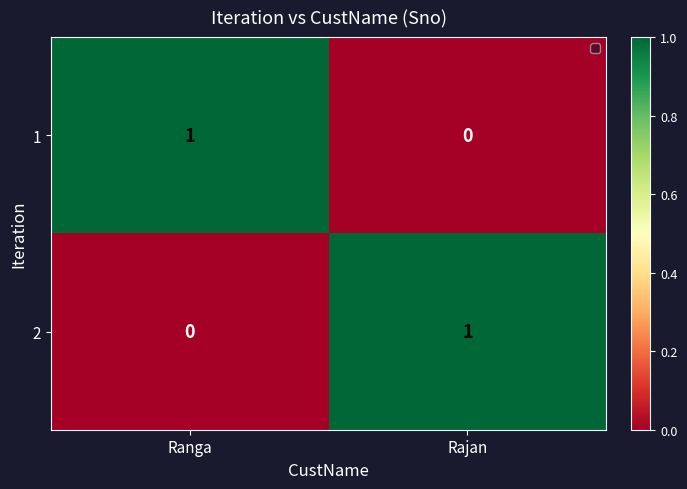

At which label does 1 reach its peak?

Ranga